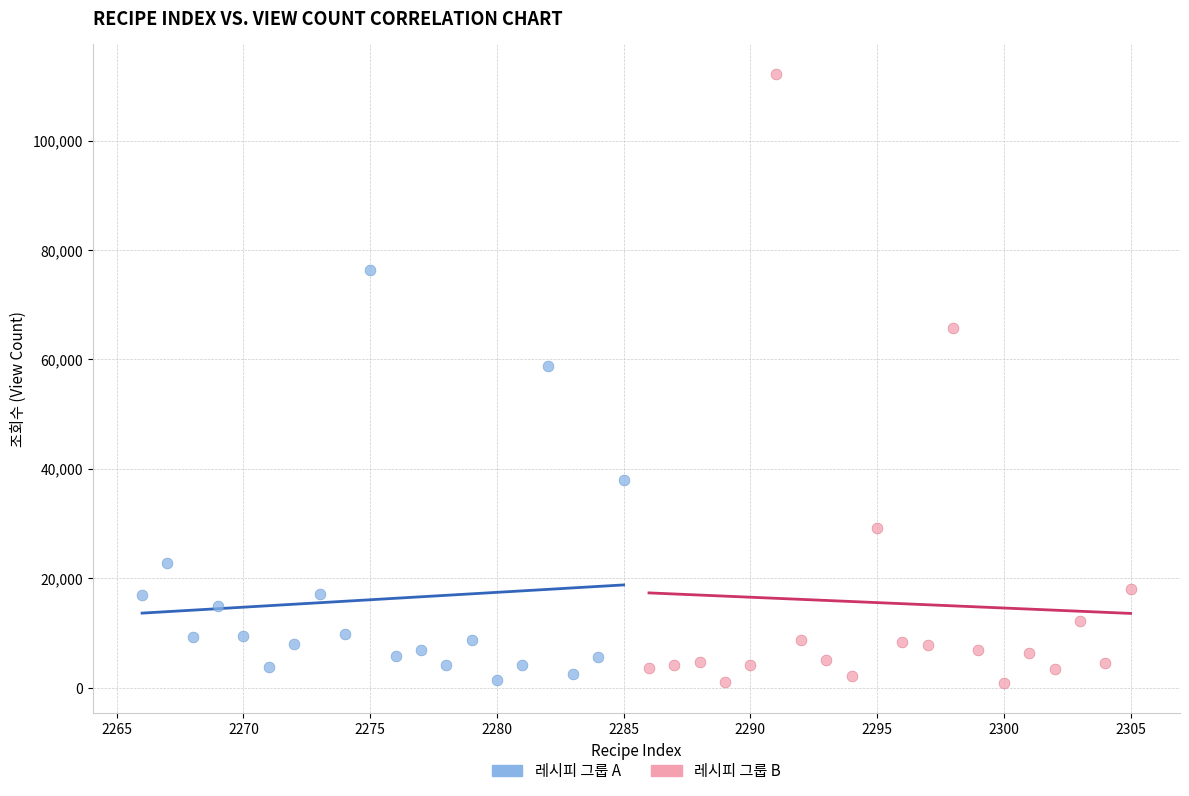

What are all the series names shown in the legend?

레시피 그룹 A, 레시피 그룹 B